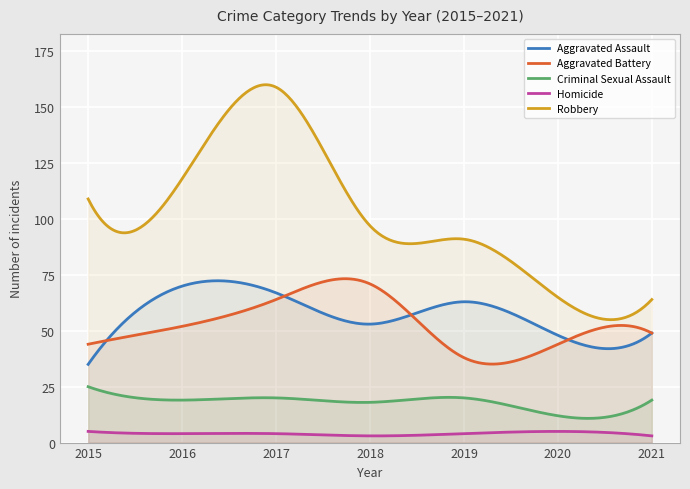

The value of Aggravated Battery at 2019 is 25. True or false?

False